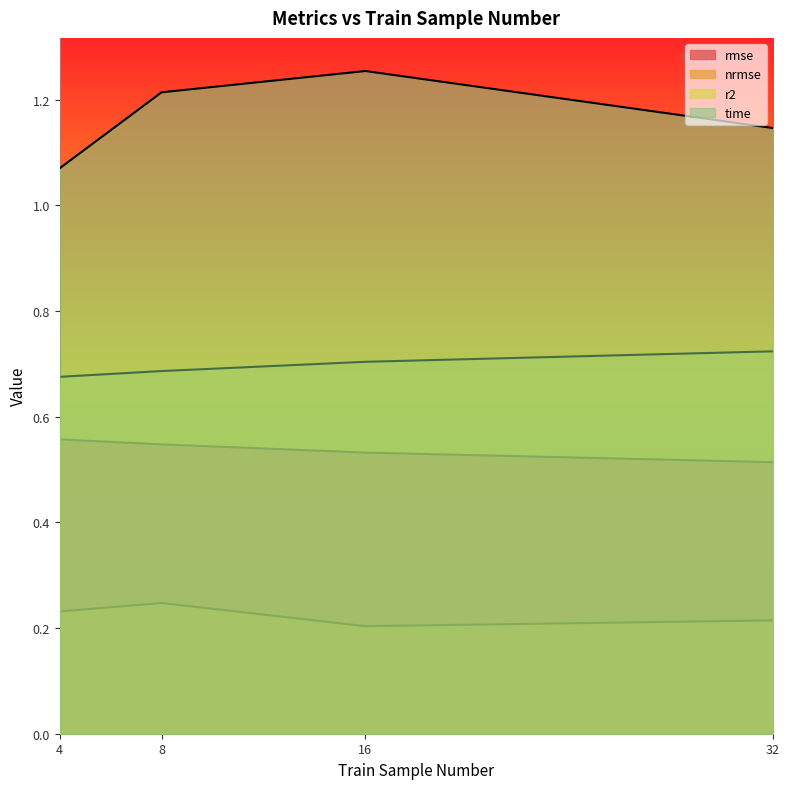

What is the spread (max minus min) of values at 8?

1.0